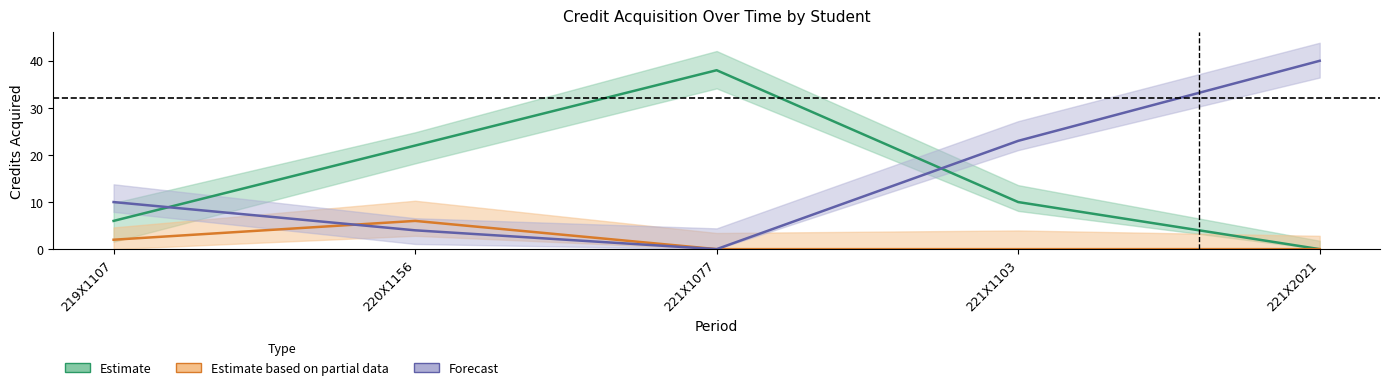

Is it true that Estimate equals 16 at 221X1103?

False